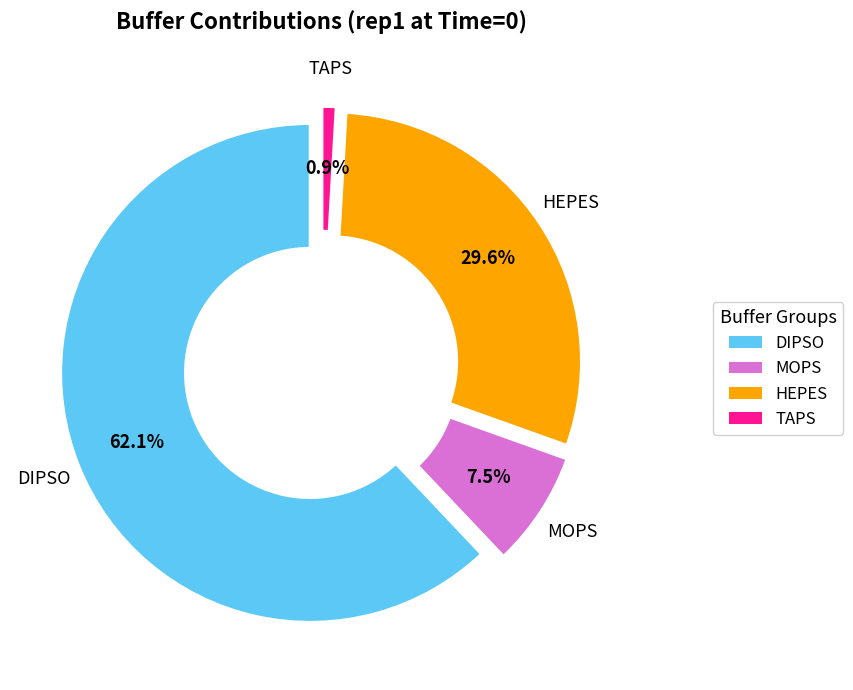

Count the number of slices in the pie.

4